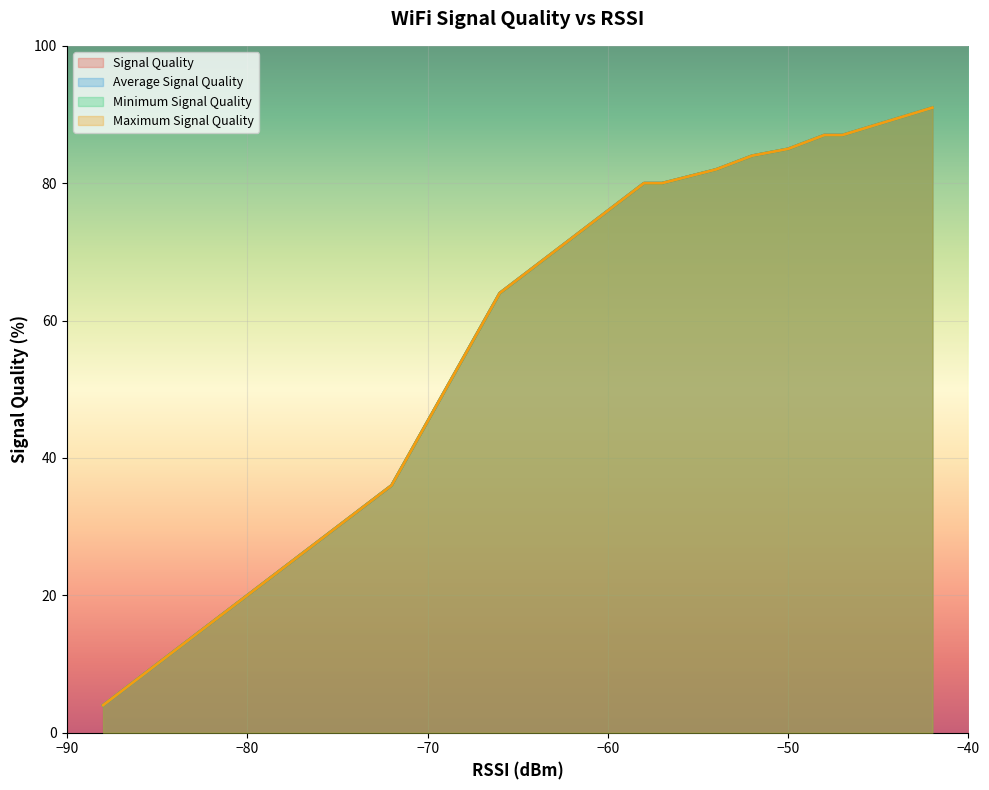

Is the value of Average Signal Quality at 21 greater than the value of Maximum Signal Quality at 20?

No